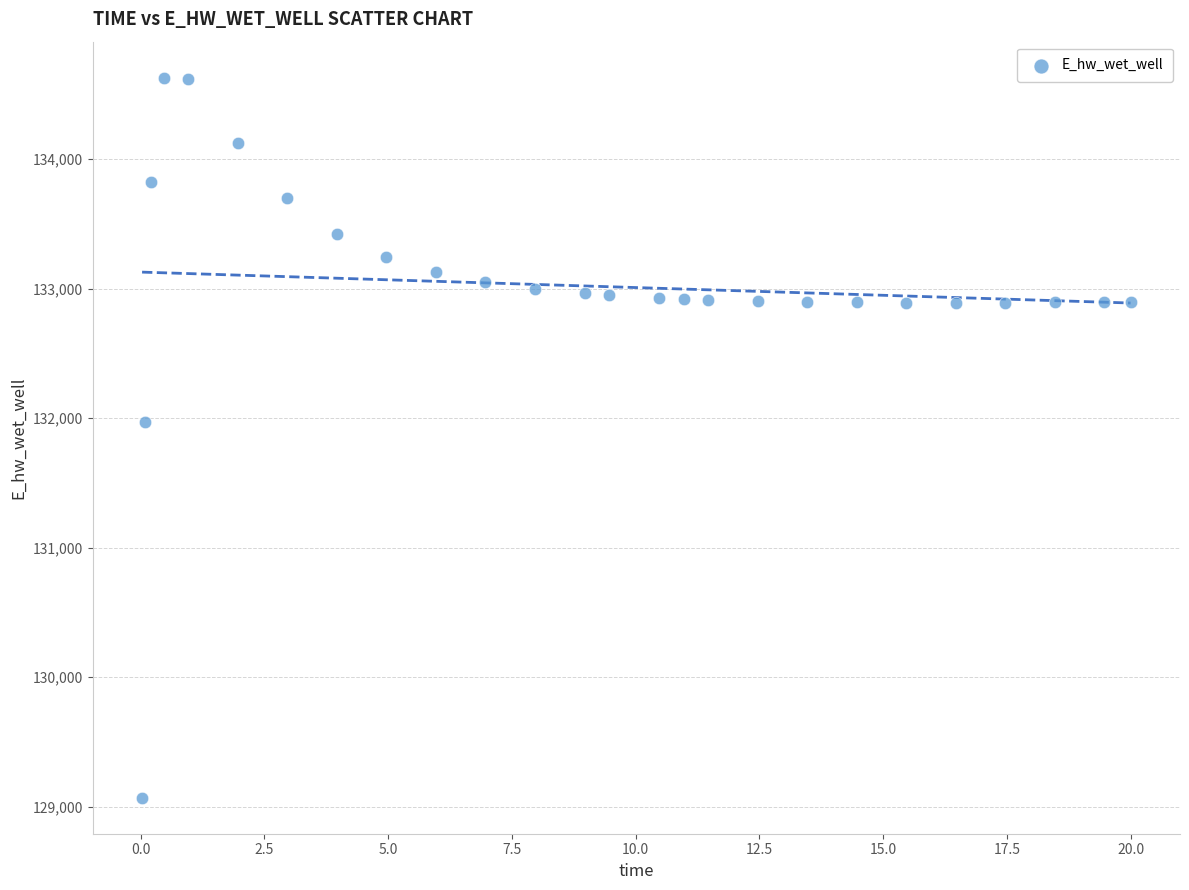

What Y value in the scatter plot is closest to 131848?

131969.8